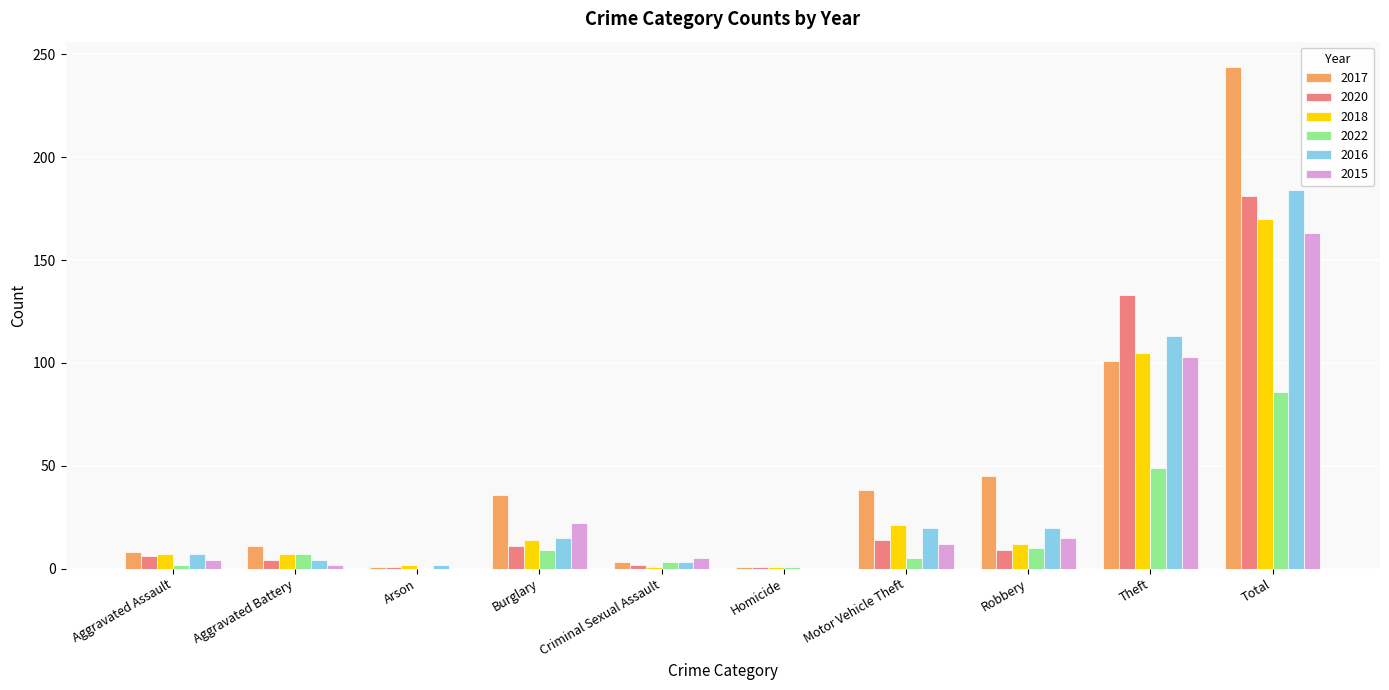

The 2018 series shows 7 at Aggravated Assault. True or false?

True